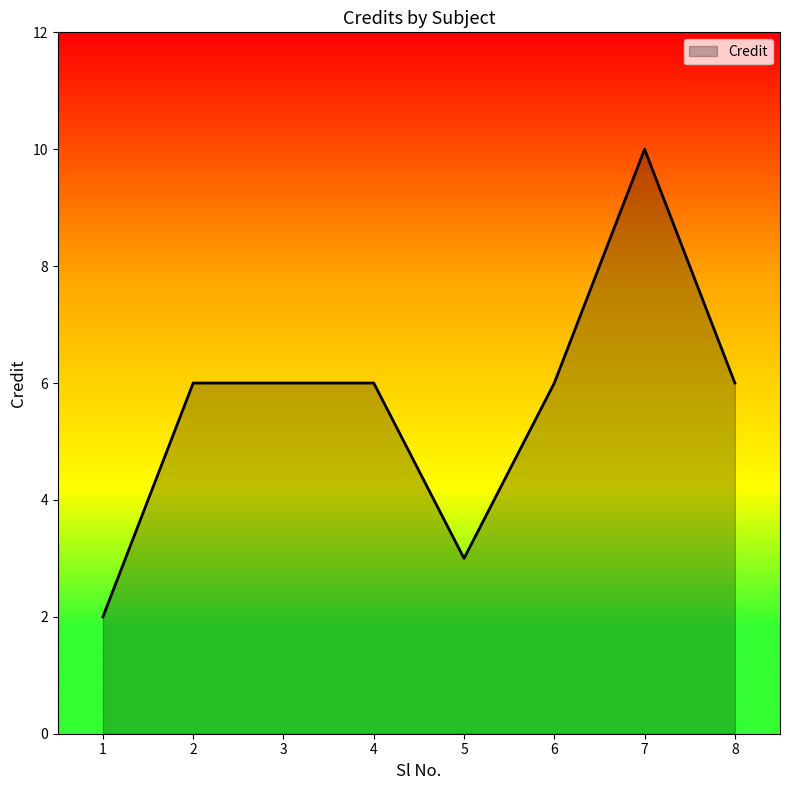

What is the change in value from 2 to 7?

+4